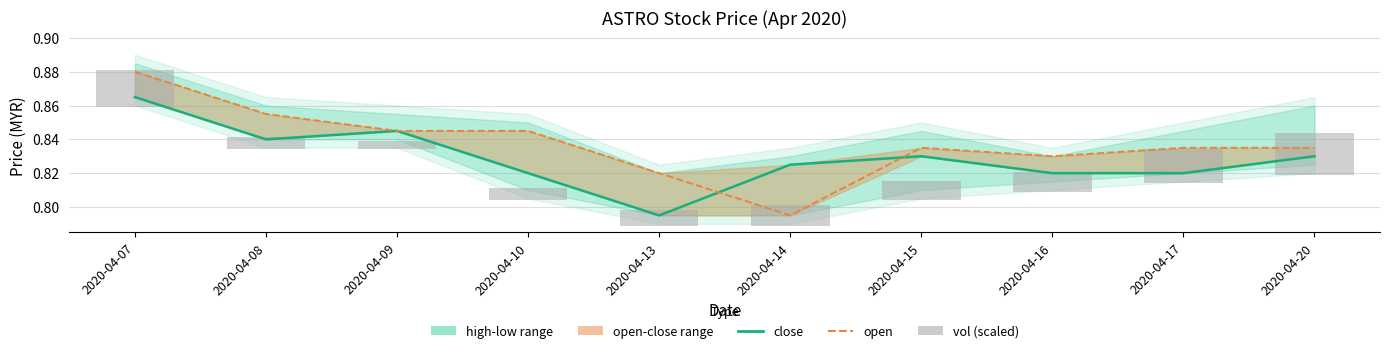

Read the close value at 2020-04-10.

0.8